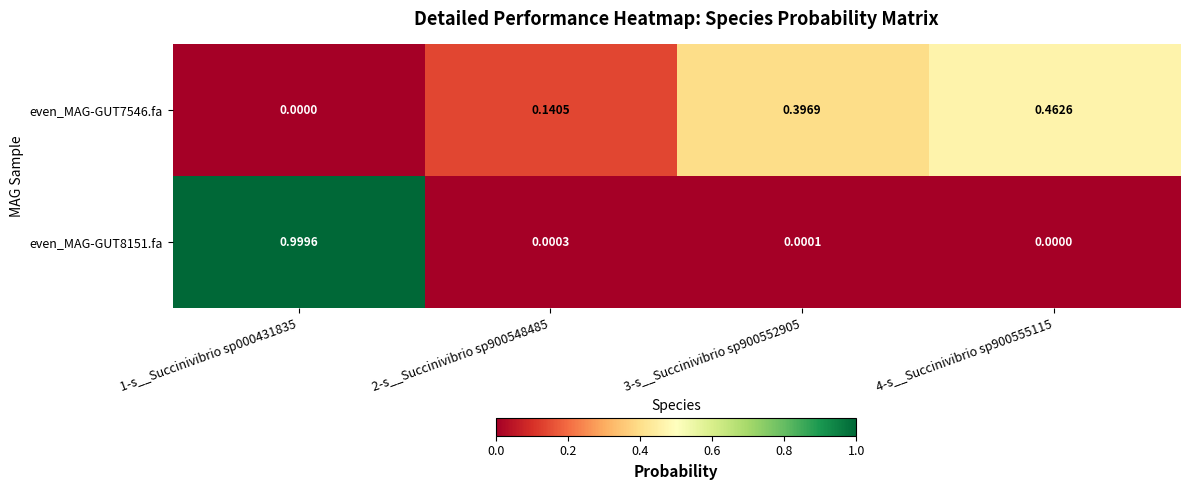

Is the value of even_MAG-GUT8151.fa at 2-s__Succinivibrio sp900548485 greater than the value of even_MAG-GUT7546.fa at 4-s__Succinivibrio sp900555115?

No